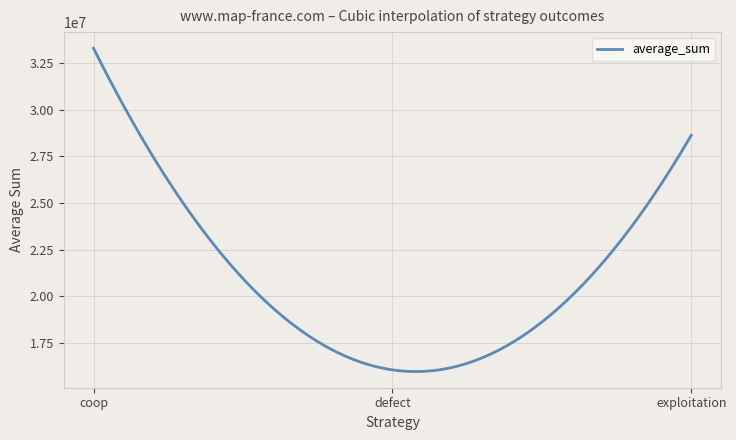

What is the smallest value displayed?

15978475.7